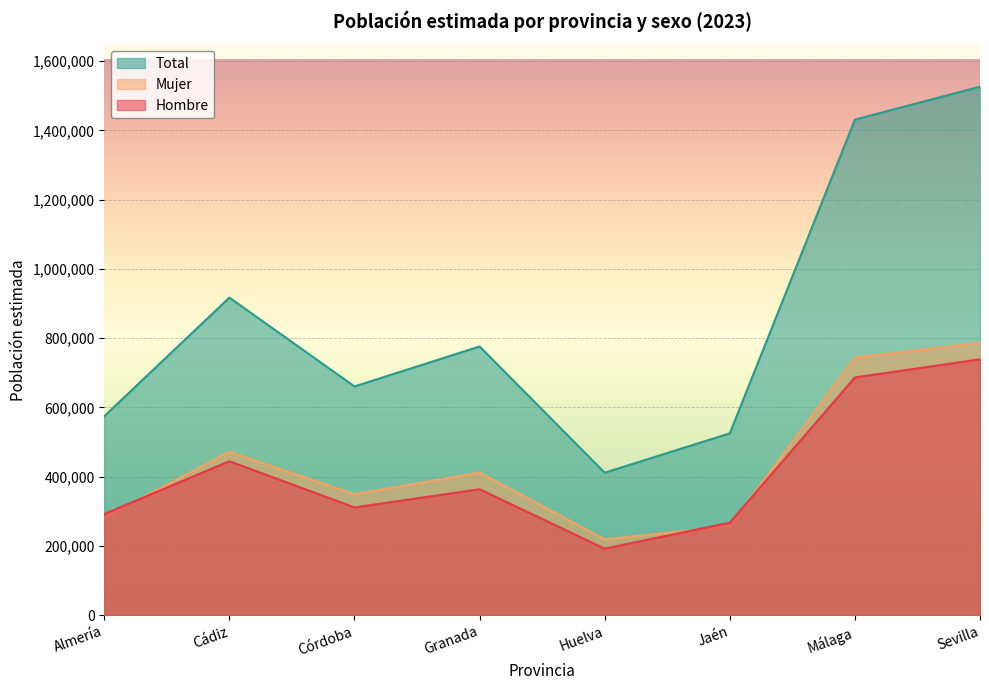

What is the total value across all series at Huelva?

823426